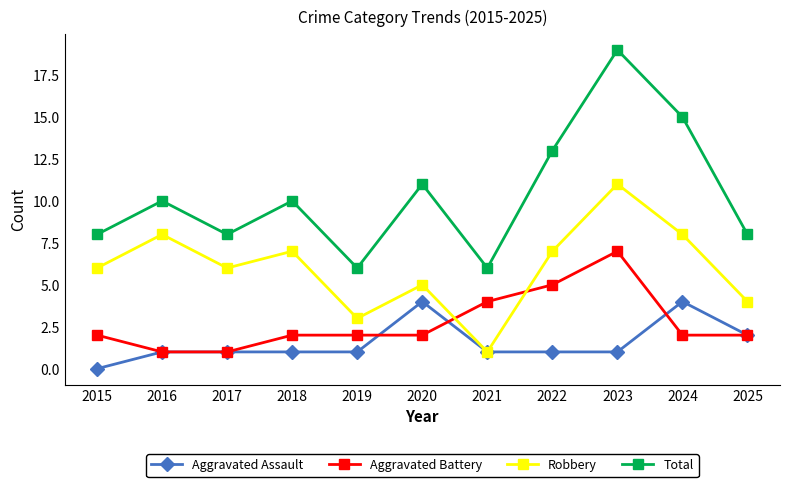

Reading right to left, what are all the values shown in this chart?

Aggravated Assault: 2	4	1	1	1	4	1	1	1	1	0
Aggravated Battery: 2	2	7	5	4	2	2	2	1	1	2
Robbery: 4	8	11	7	1	5	3	7	6	8	6
Total: 8	15	19	13	6	11	6	10	8	10	8